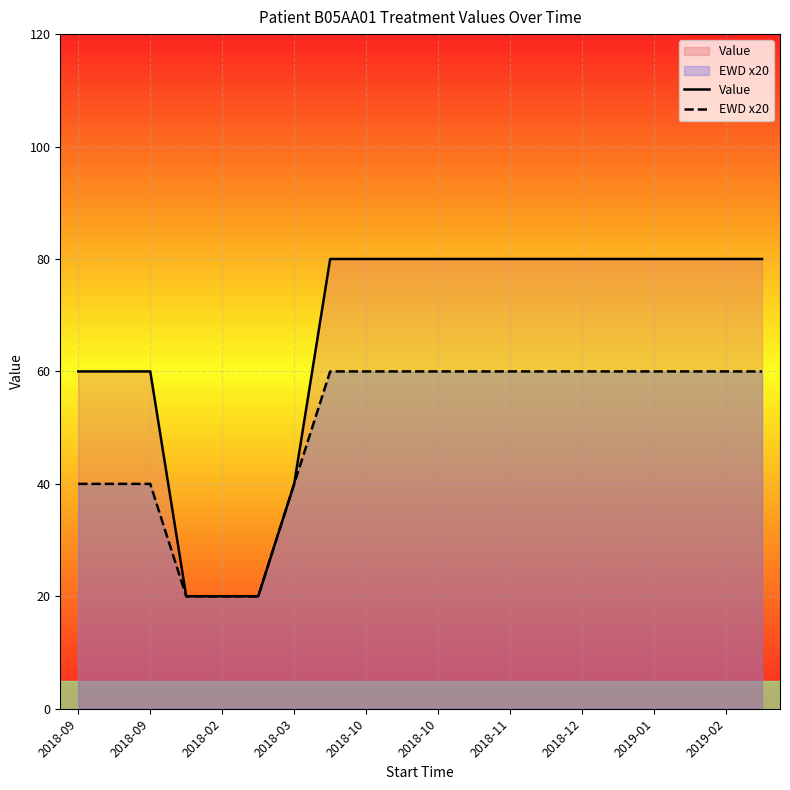

The Value series shows 29 at 2018-03. True or false?

False